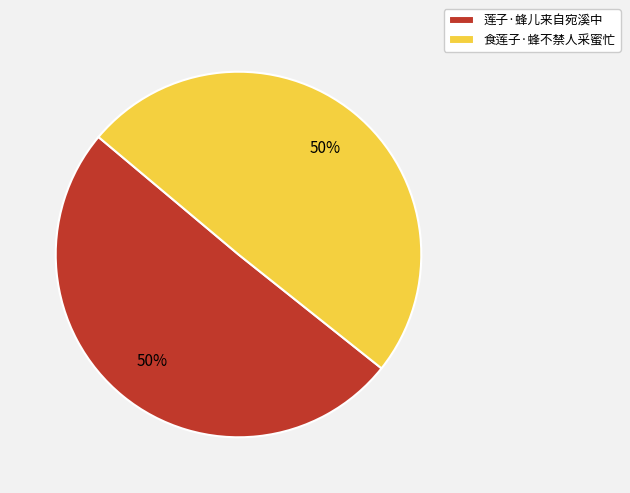

Approximately how many times larger is the value at 莲子·蜂儿来自宛溪中 compared to 食莲子·蜂不禁人采蜜忙?

1.0